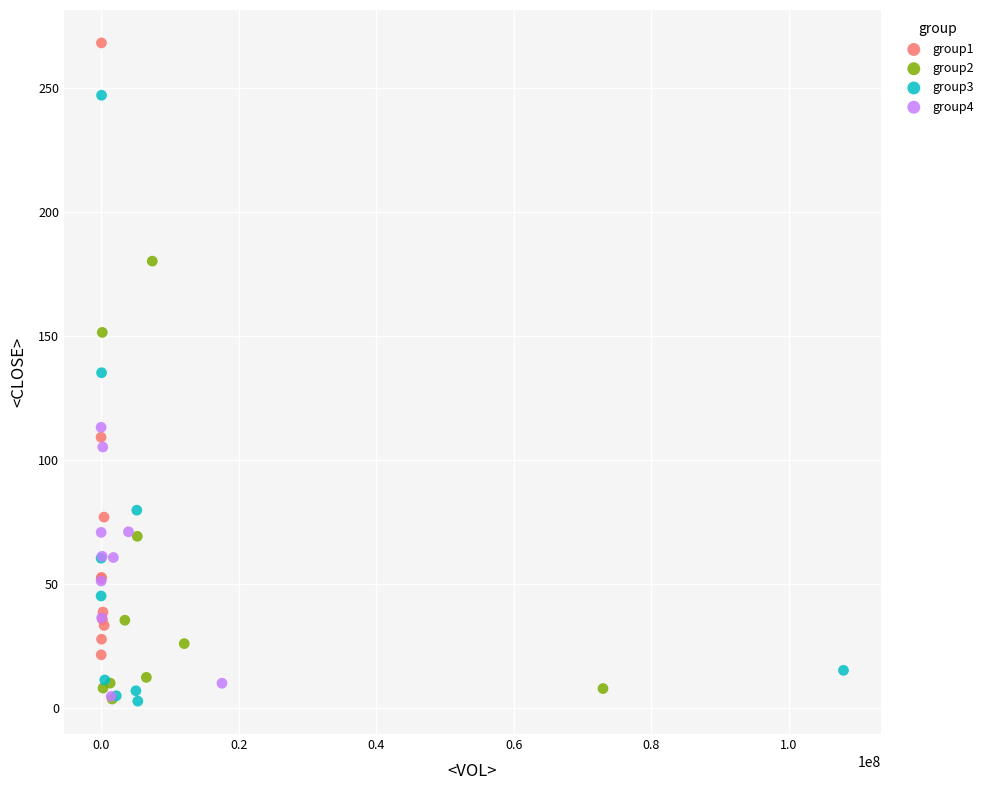

What are all the series names shown in the legend?

group1, group2, group3, group4